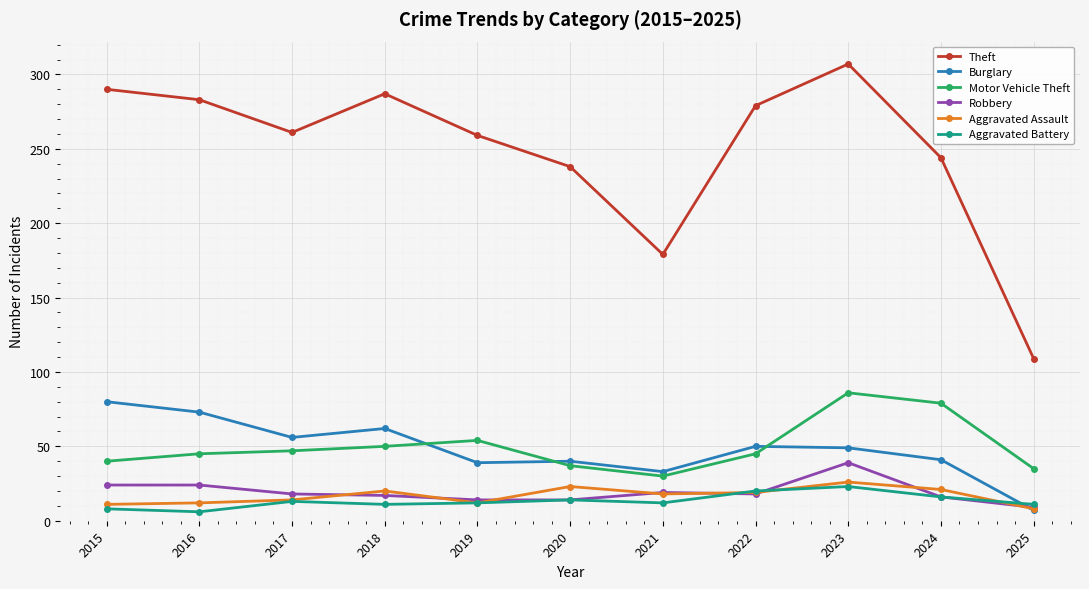

True or false: Motor Vehicle Theft and Theft cross at least once.

False